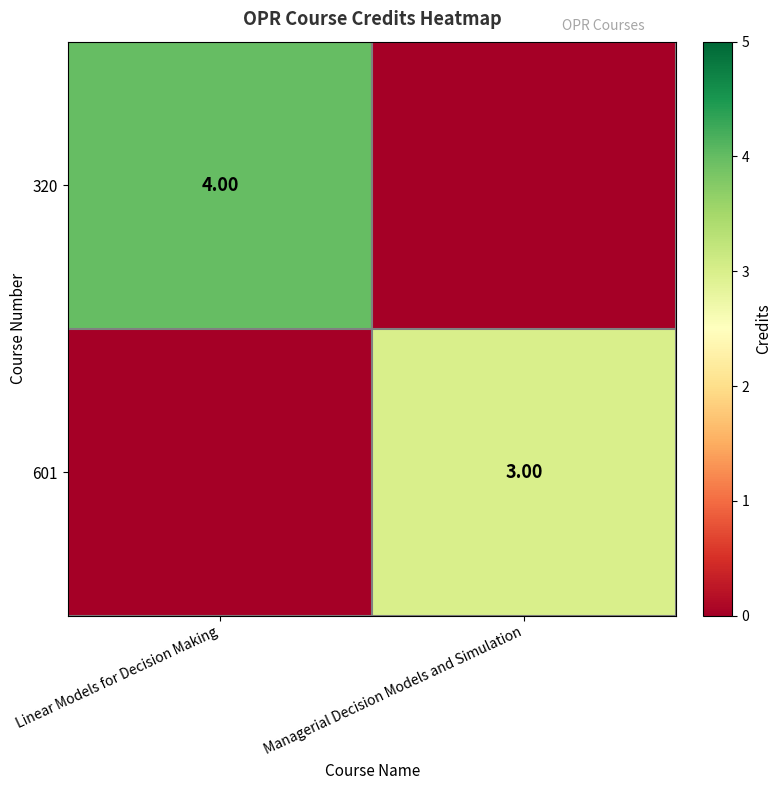

Which series has the widest spread of values?

row_0